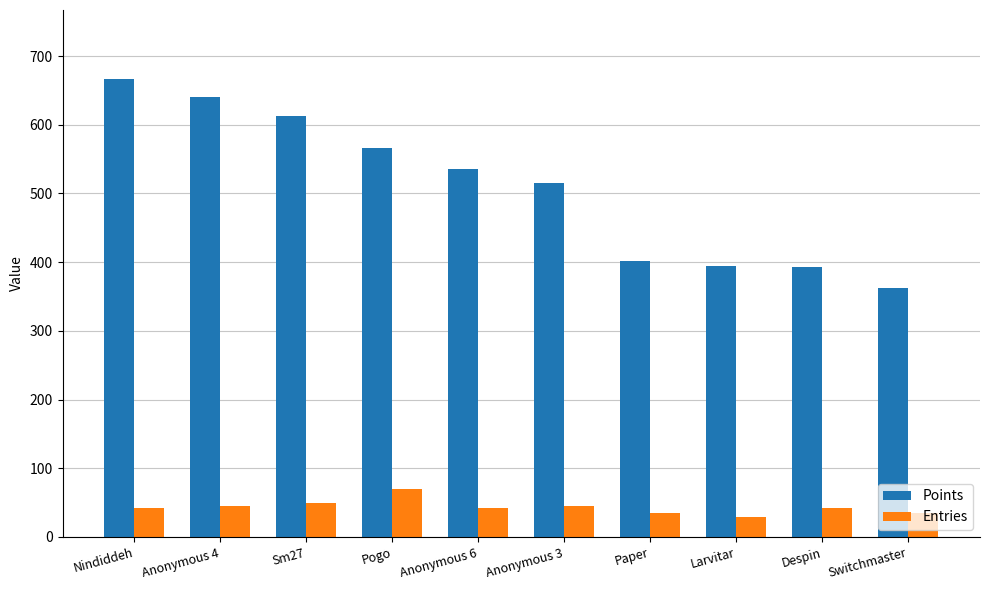

What is the average value of the Points series?

509